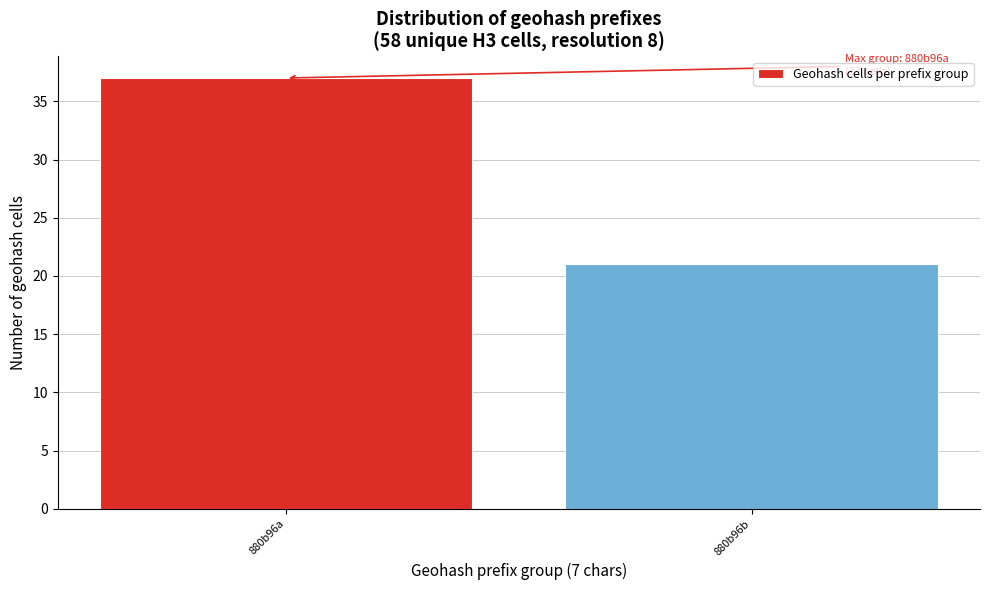

Reading right to left, what are all the values shown in this chart?

880b96b=21	880b96a=37